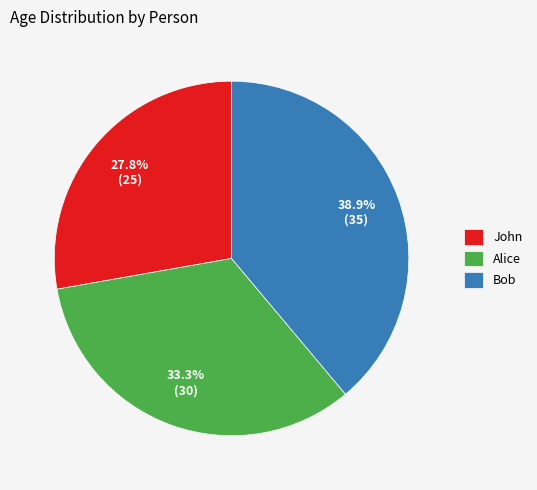

To the nearest percent, what is the average slice percentage?

33%